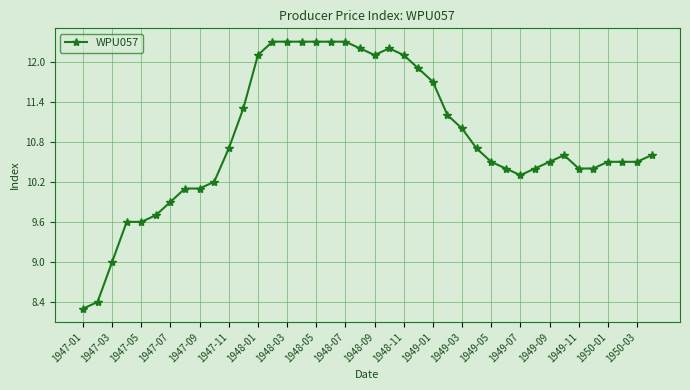

What is the sum of all values?

433.5